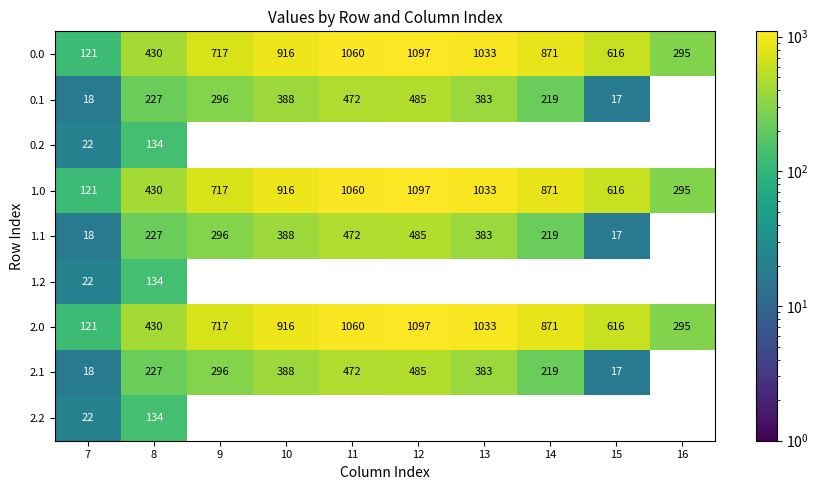

The 2.0 series shows 1407 at 13. True or false?

False